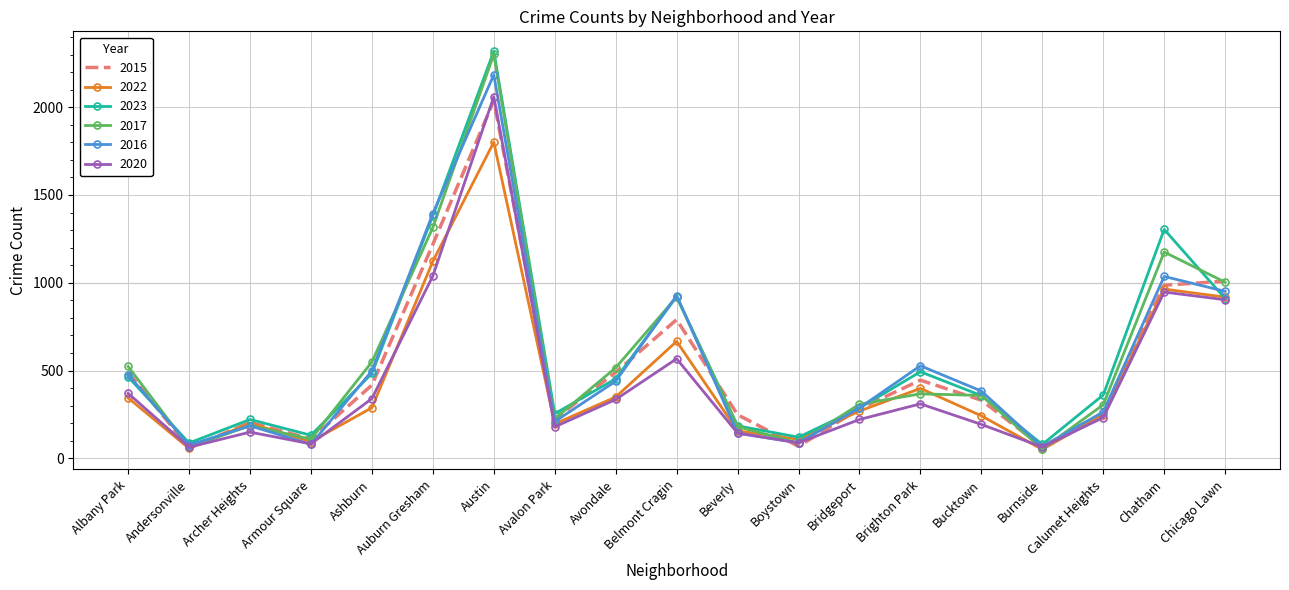

Which series has the widest spread of values?

2017